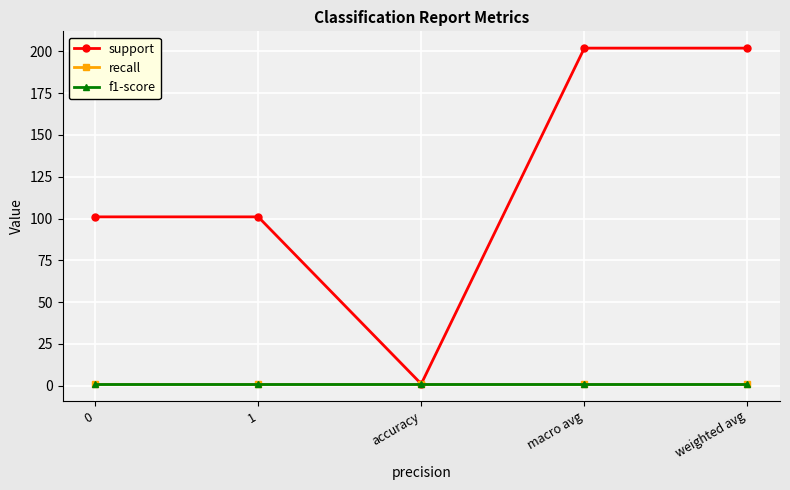

Between accuracy and weighted avg, which series saw the biggest shift?

support